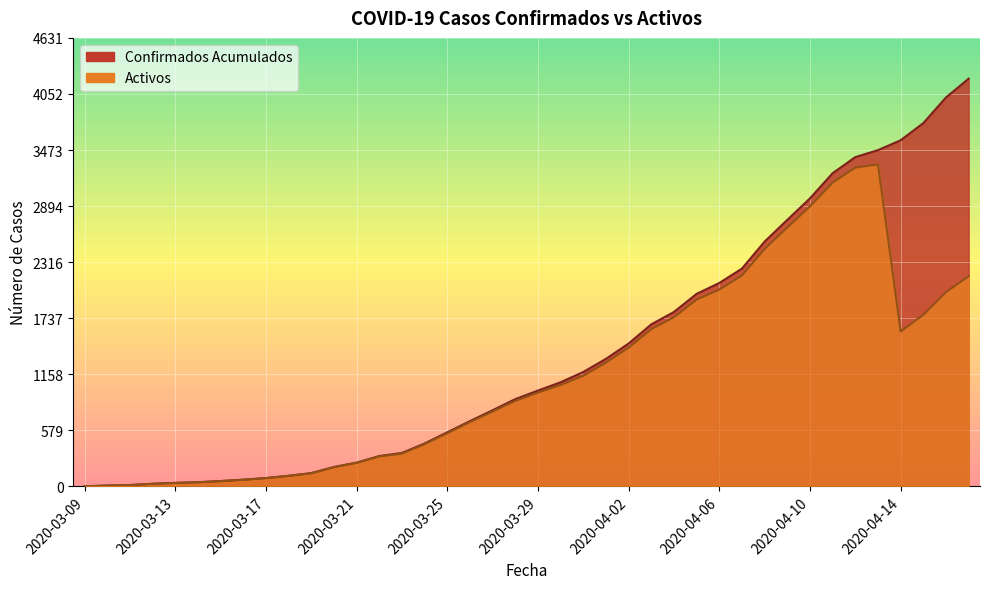

Between 2020-04-07 and 2020-04-11, which series saw the biggest shift?

Confirmados Acumulados